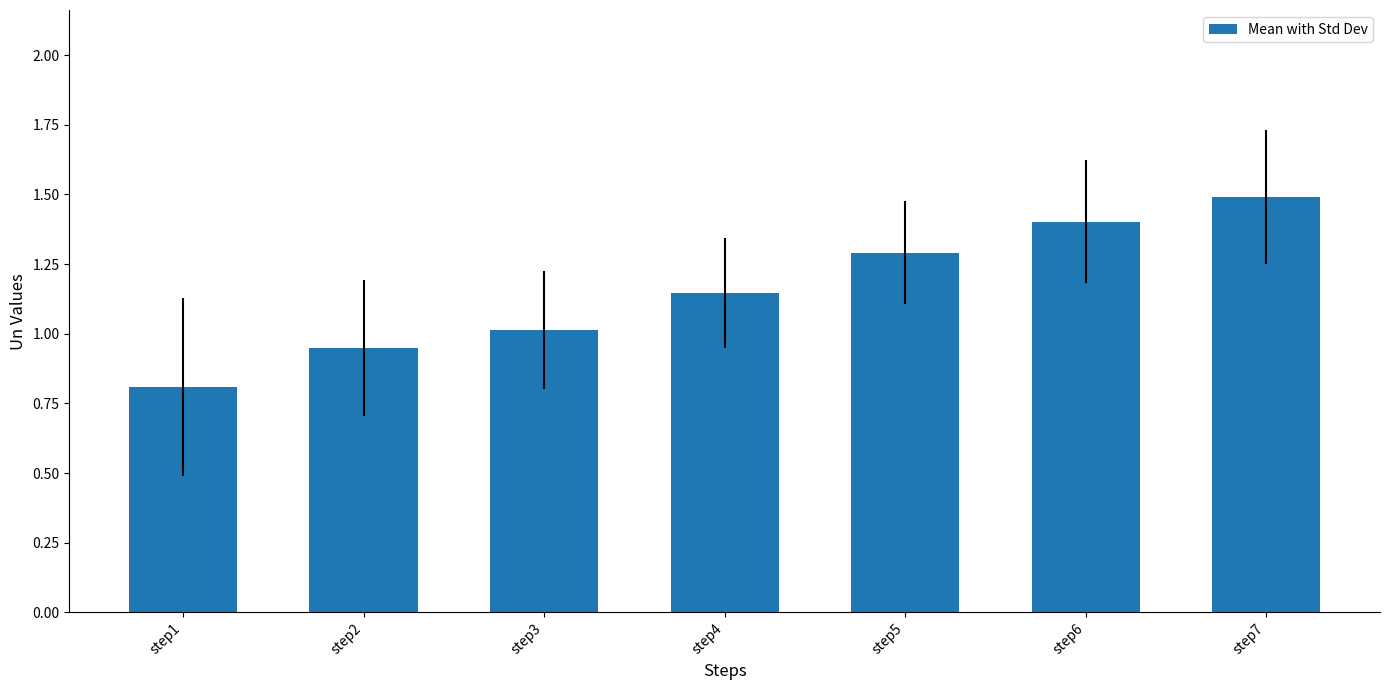

Count the number of data series in this chart.

1